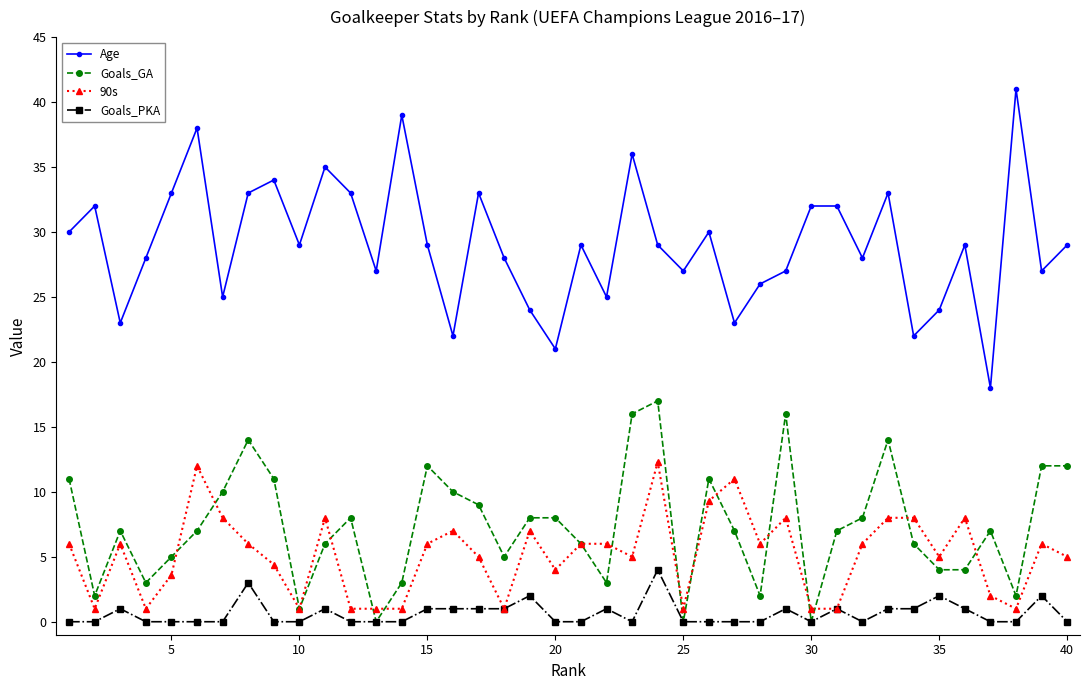

True or false: Age has more than 1 interior local peaks.

True